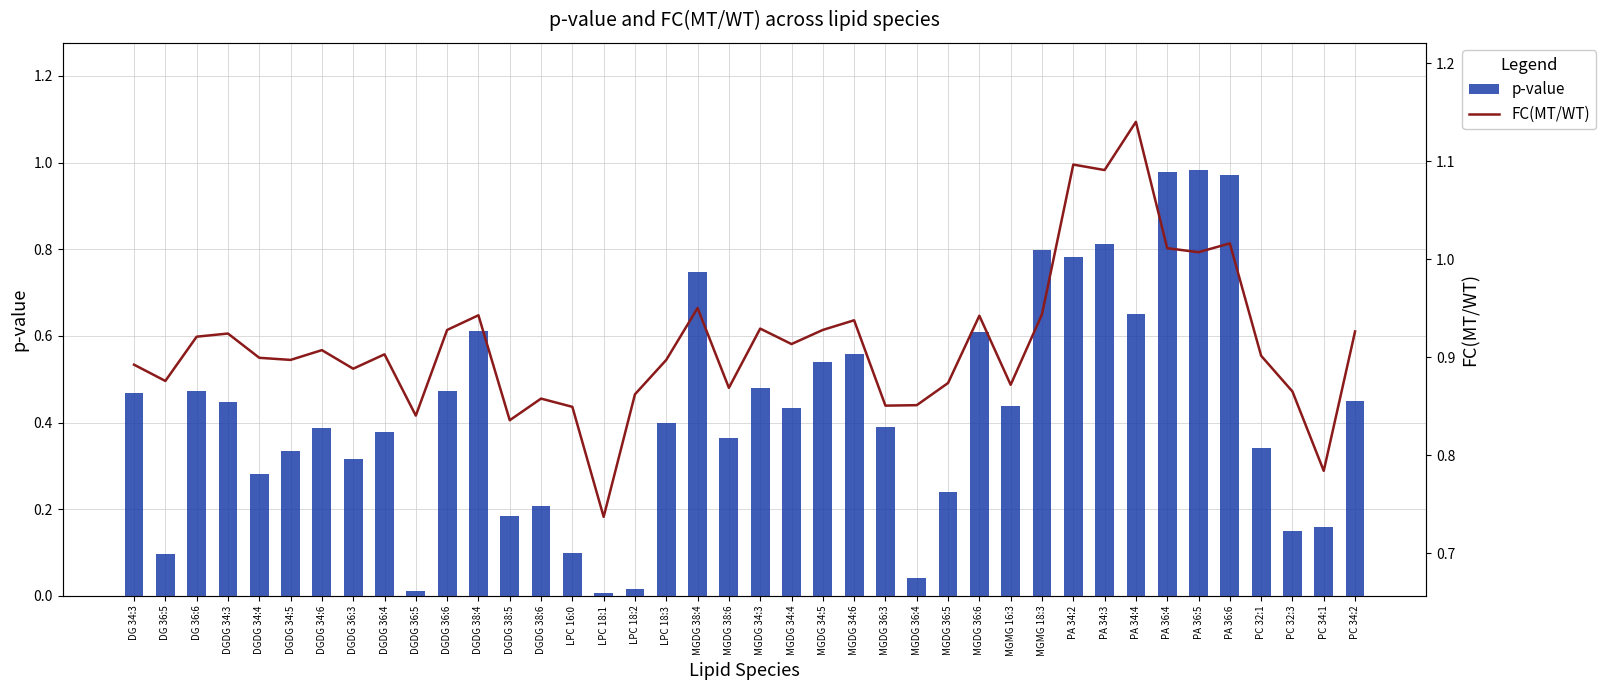

How many series are shown in this chart?

2